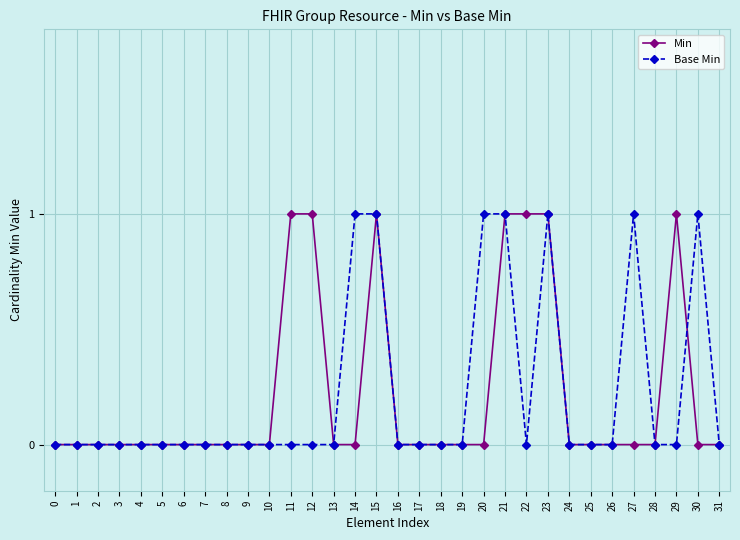

True or false: Base Min has more than 1 points higher than both neighbors.

True